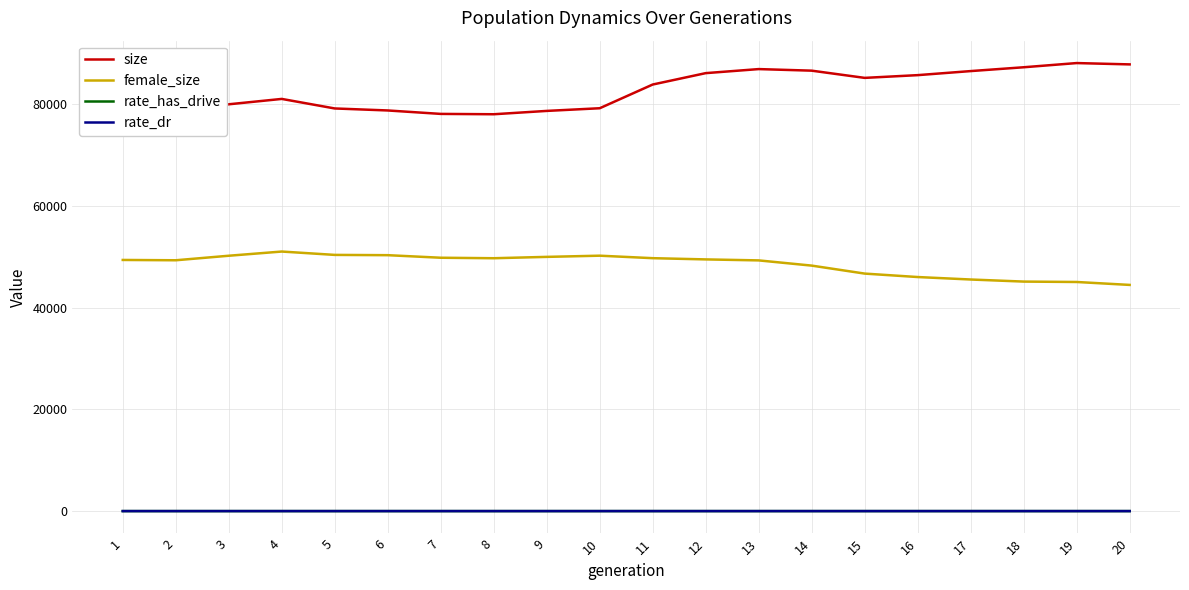

The rate_dr series shows 0.0 at 7. True or false?

True